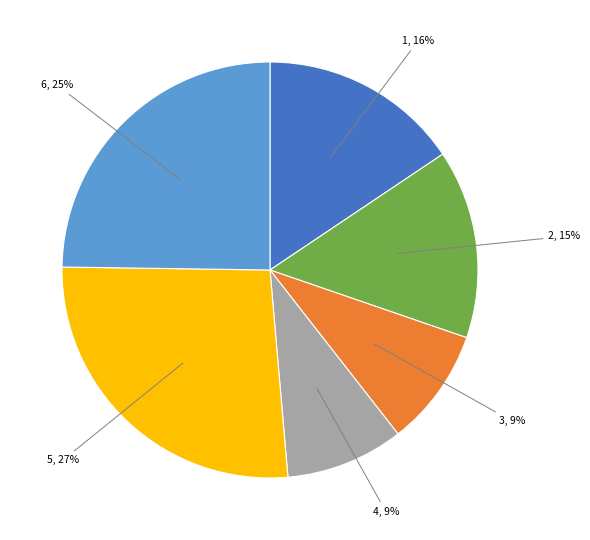

What percentage is the 3 slice, to the nearest percent?

9%